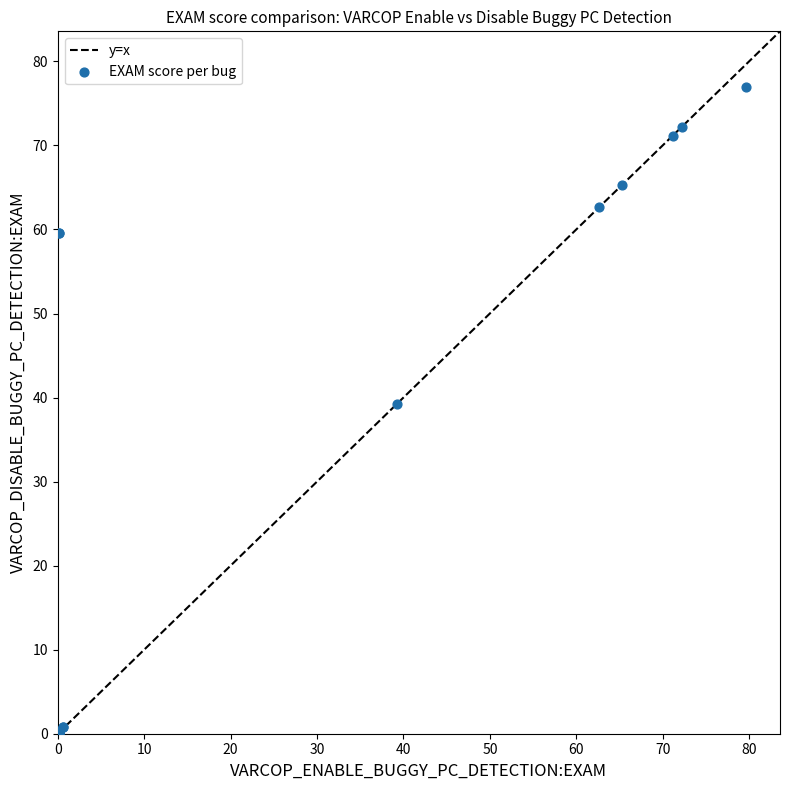

What Y value in the scatter plot is closest to 38?

39.3